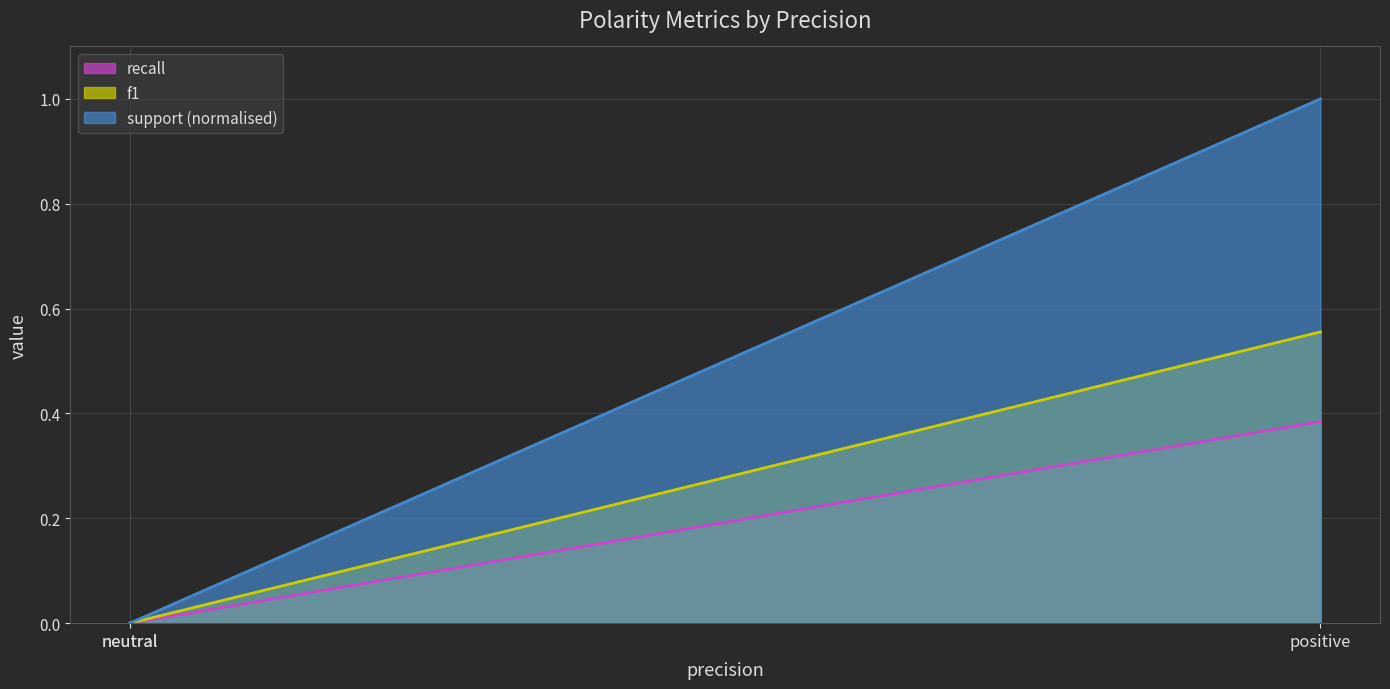

What is the average value of the recall series?

0.2